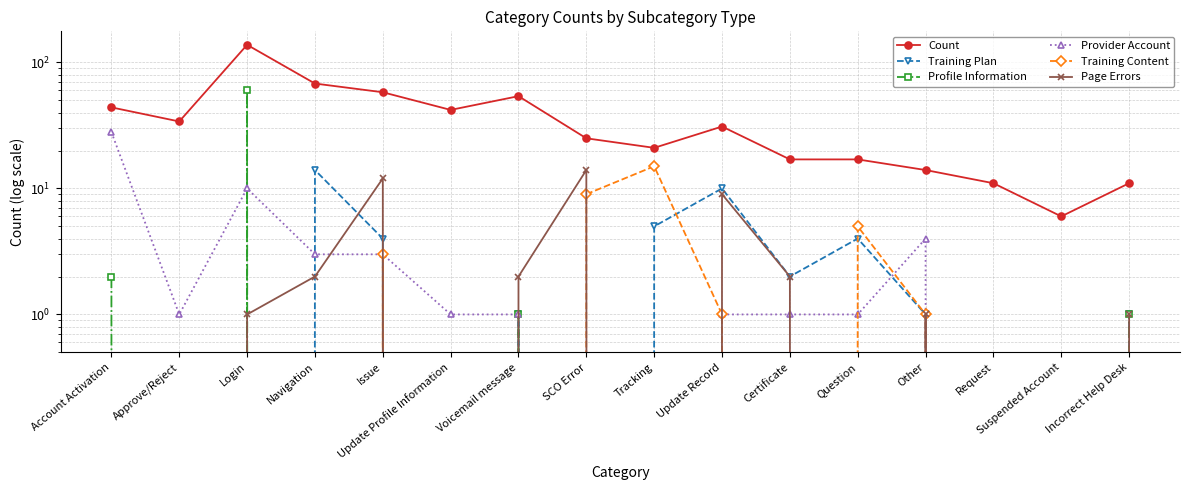

How many lines are shown in the chart?

6